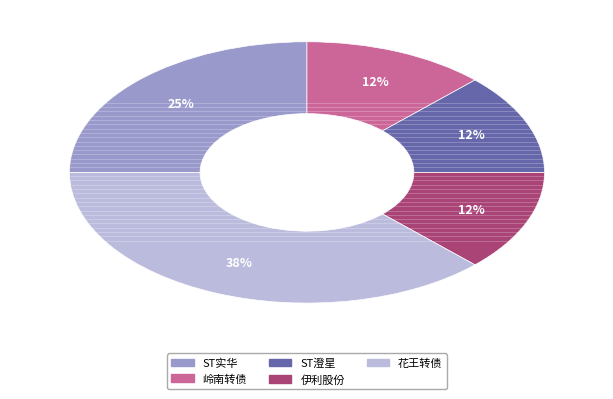

Which slice is the largest?

花王转债